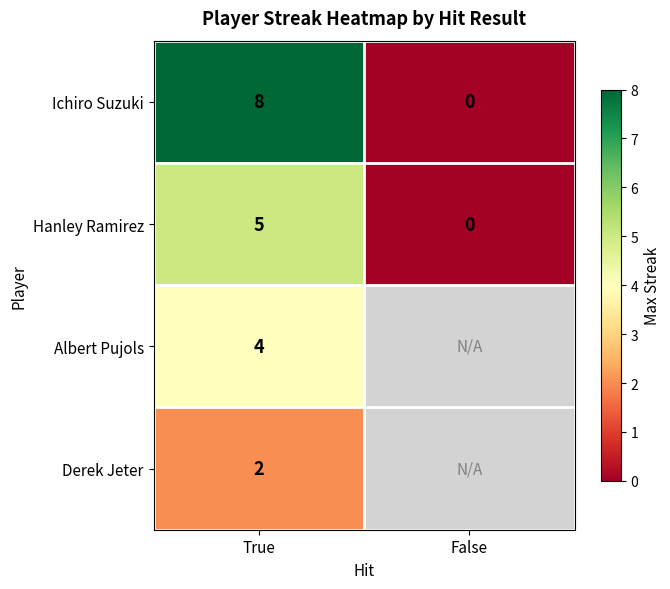

What is the average value of the Ichiro Suzuki series?

4